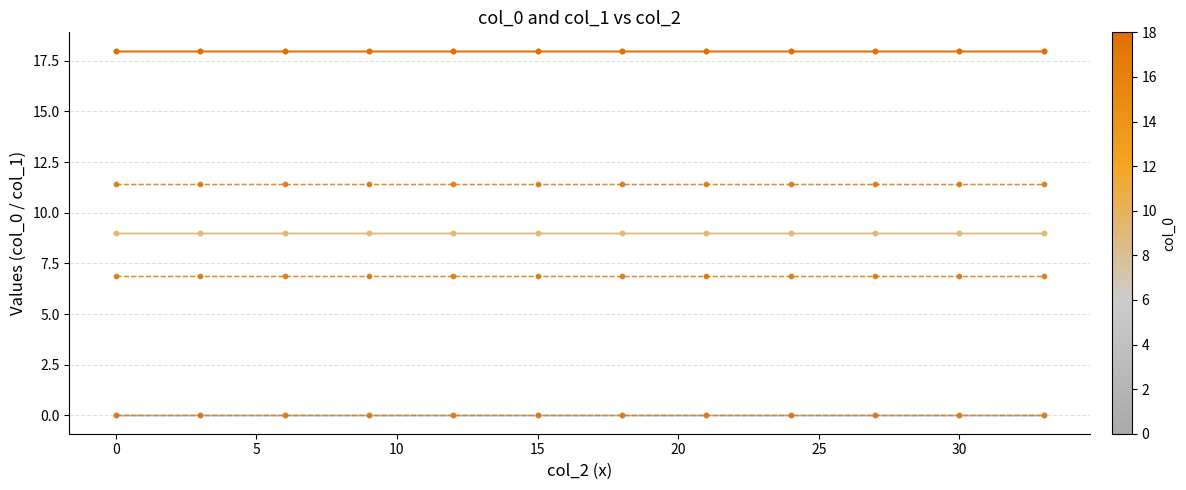

True or false: col_0=0 has more than 1 interior local peaks.

False